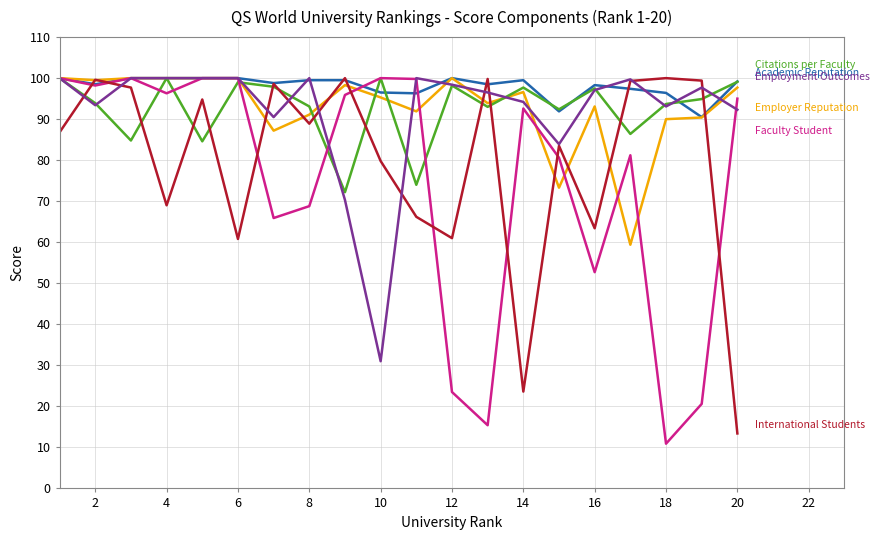

What is the maximum value shown in the chart?

100.0